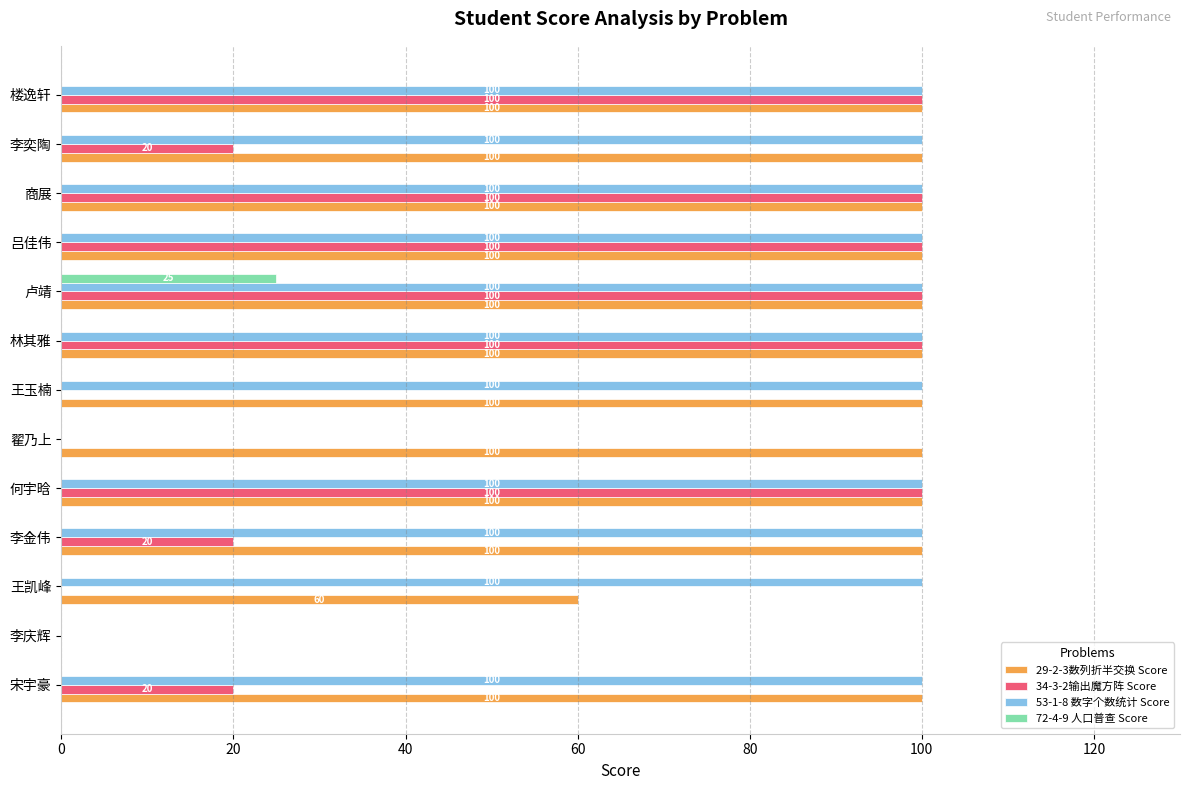

At which category is the sum across all series the highest?

卢靖